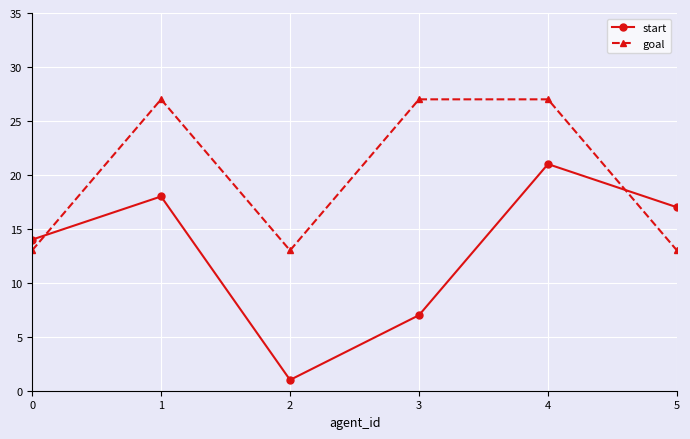

Reading right to left, what are all the values shown in this chart?

start: 5=17	4=21	3=7	2=1	1=18	0=14
goal: 5=13	4=27	3=27	2=13	1=27	0=13